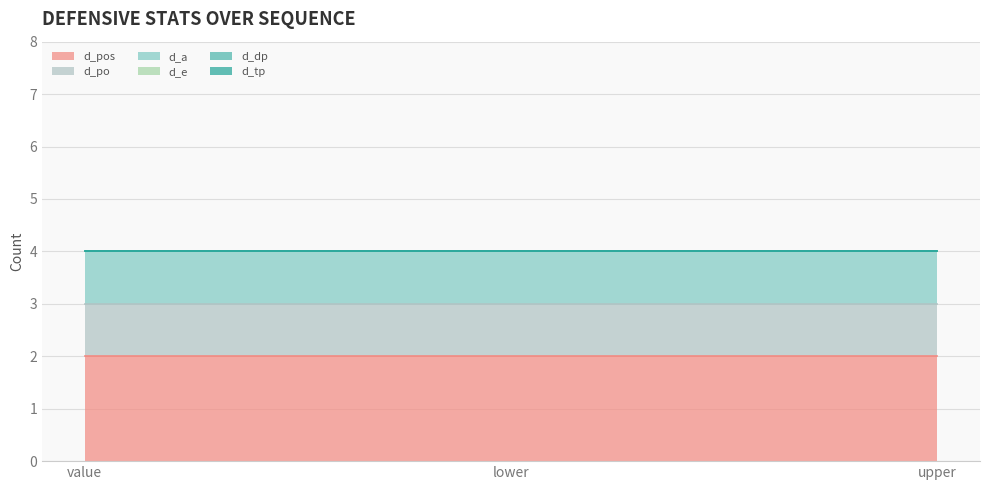

What is the sum of all d_po values?

3